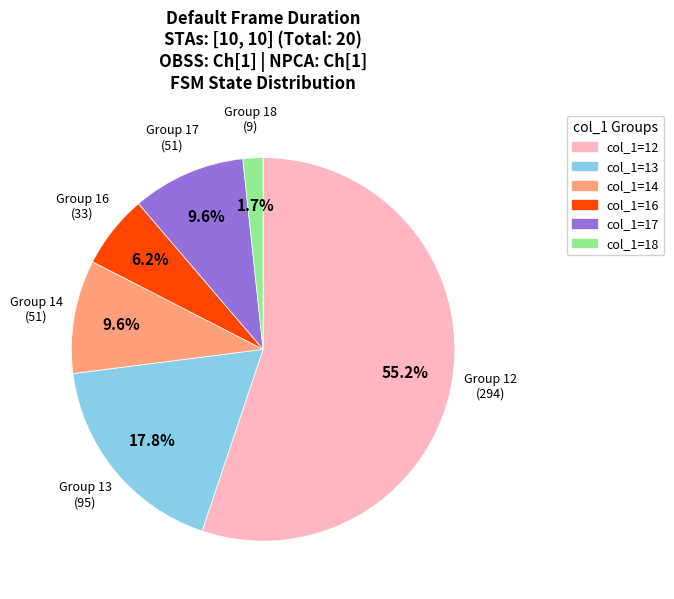

Does any single category account for the majority?

Yes